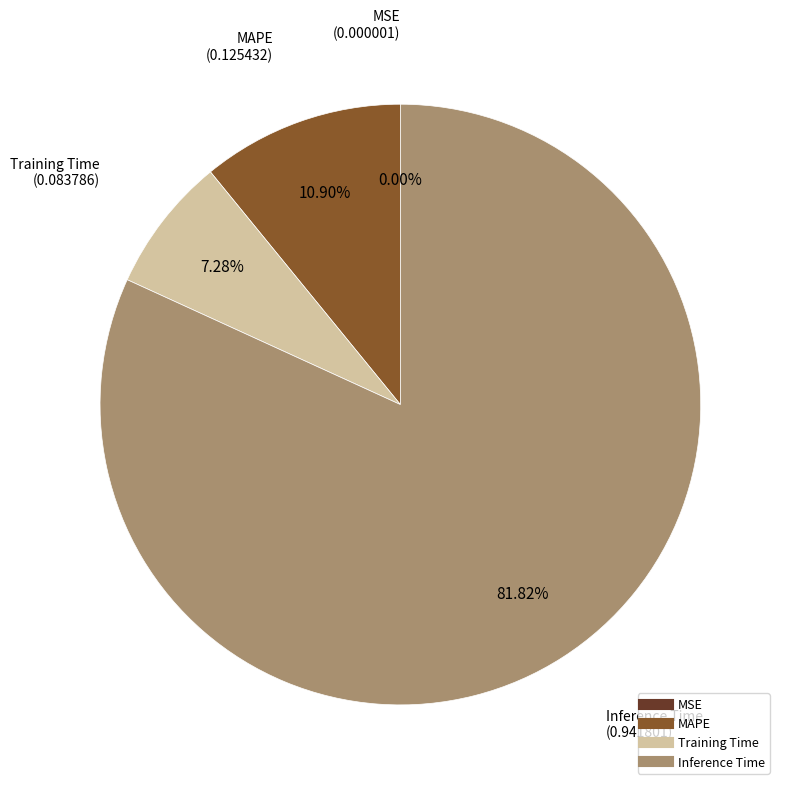

Is there any slice that represents more than half of the pie?

Yes